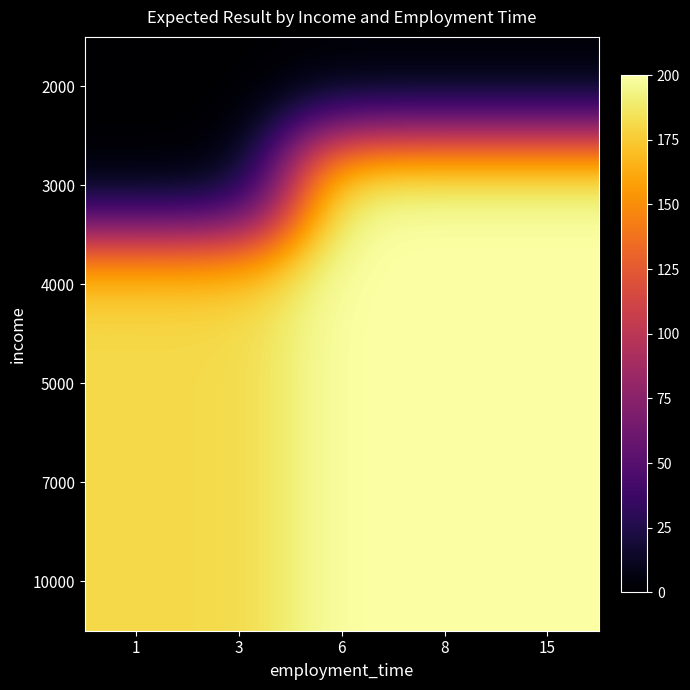

How many series are shown in this chart?

6